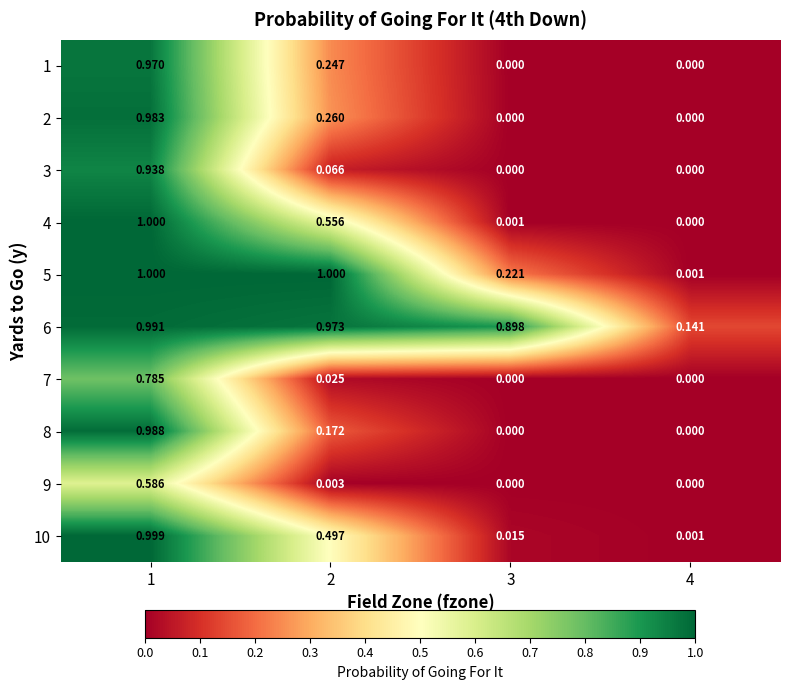

Is the value of 9 at 4 greater than the value of 3 at 1?

No